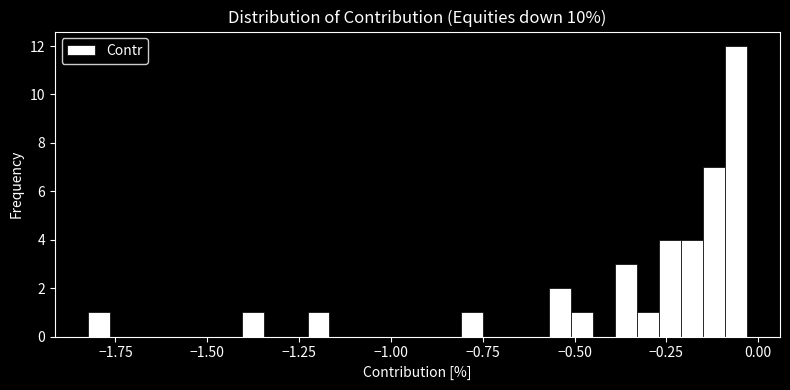

Around what value on the x-axis is the tallest bar? Give the approximate position of its centre, as read against the axis.

-0.05